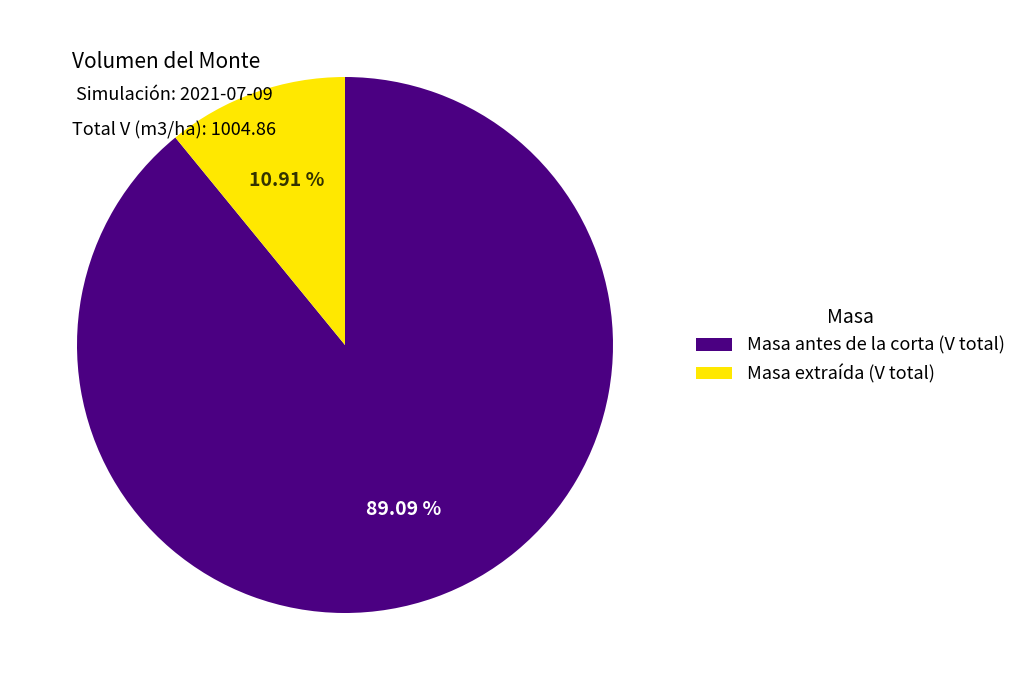

Combined, do Masa antes de la corta (V total) and Masa extraída (V total) account for over 50%?

Yes